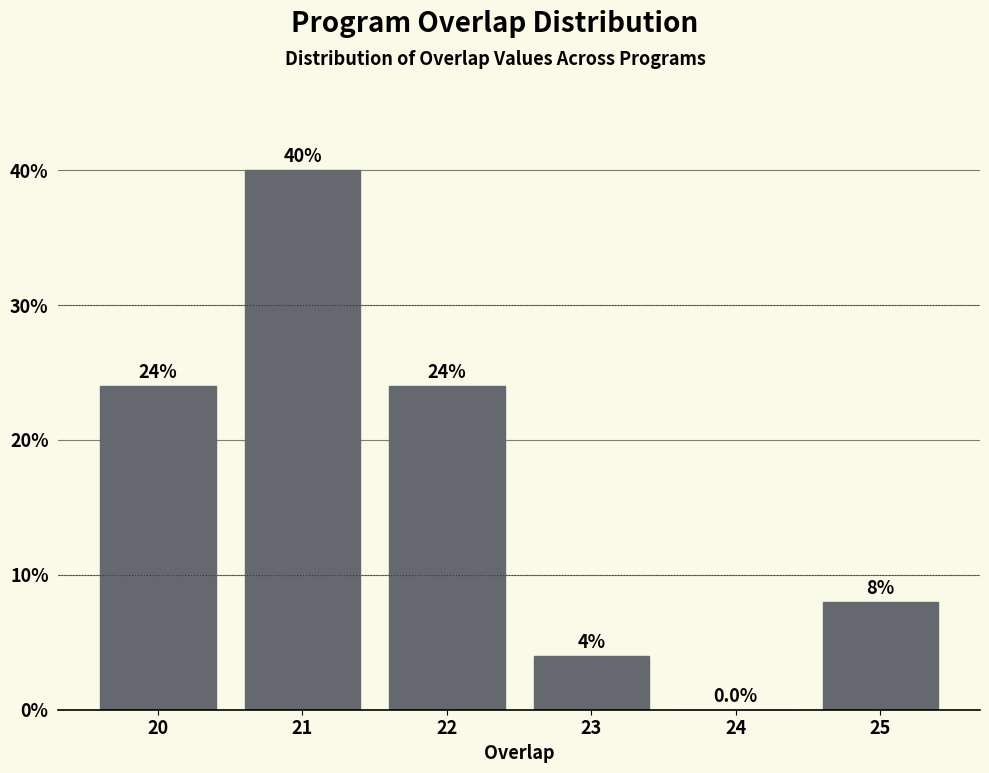

Reading left to right, extract all data points from this chart.

20=24	21=40	22=24	23=4	24=0	25=8